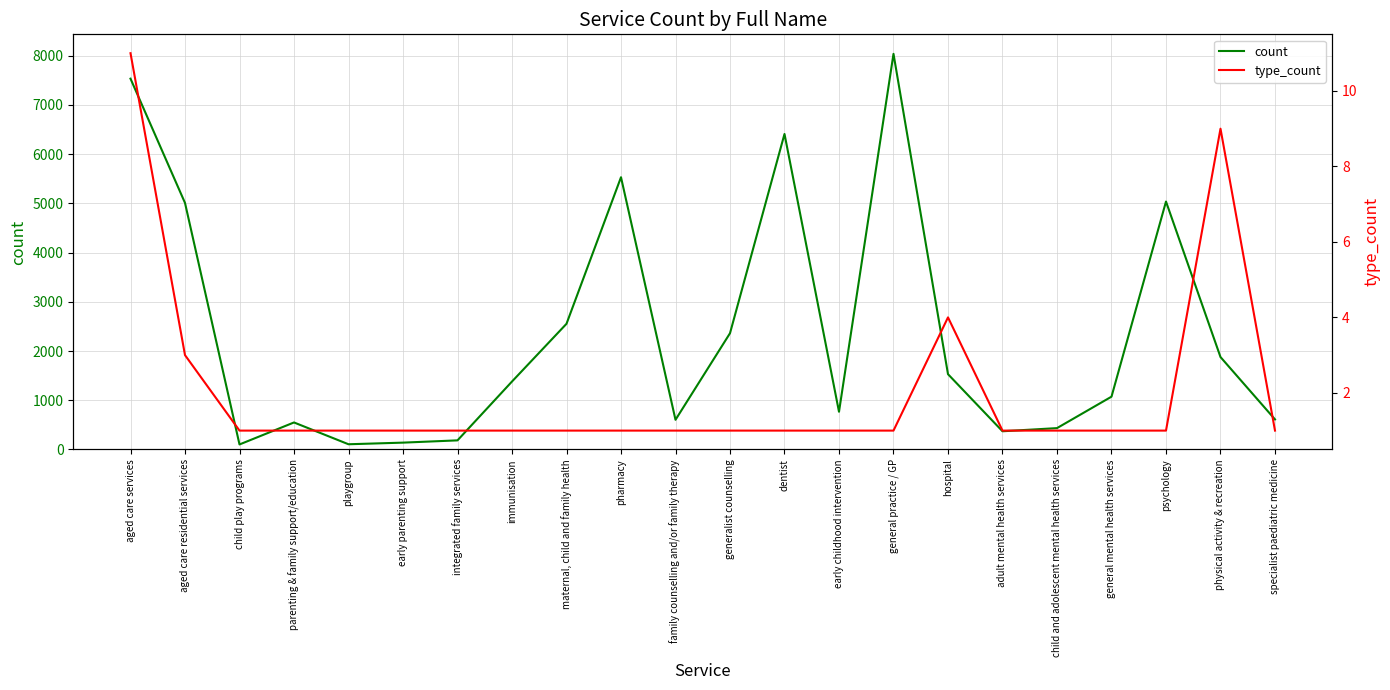

In count, how many points are higher than both neighbors (excluding endpoints)?

5